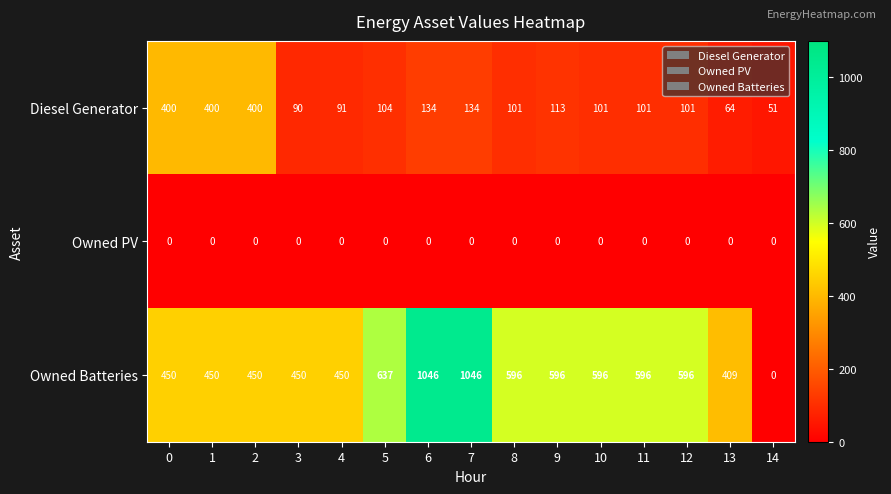

List the series in order of their peak value, highest first.

Owned Batteries, Diesel Generator, Owned PV